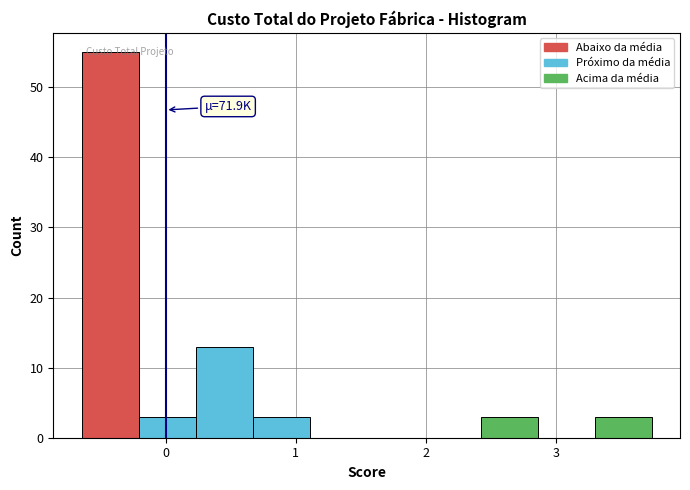

Which range on the x-axis has the tallest bar?

-0.6 to -0.2